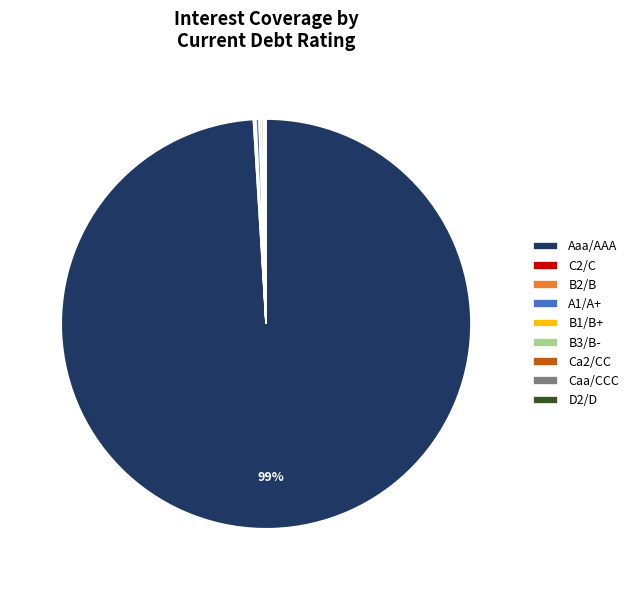

Which category has the biggest portion of the pie?

Aaa/AAA